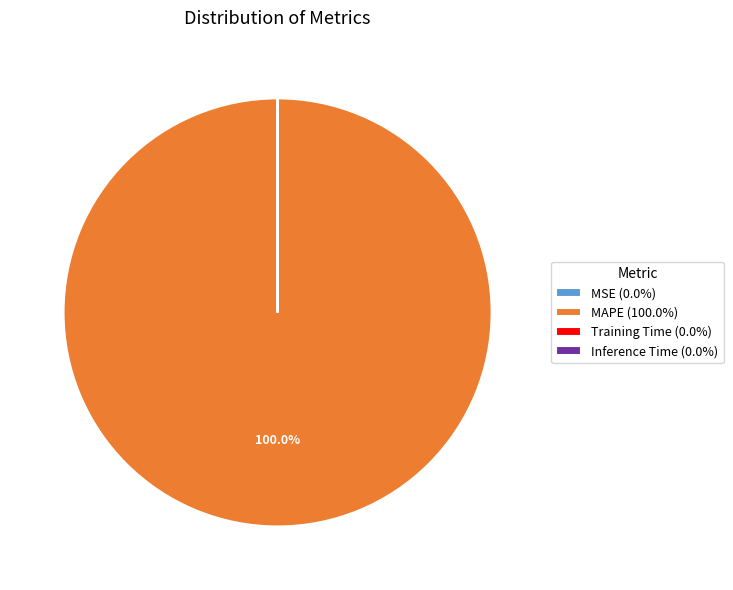

Does MAPE (100.0%) account for over 50% of the chart?

Yes